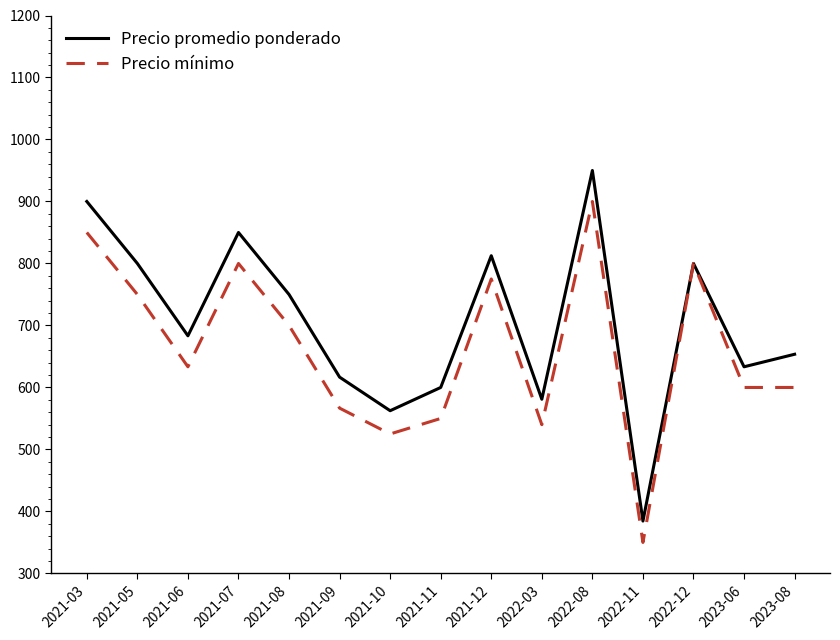

What is the total value across all series at 2021-11?

1150.0